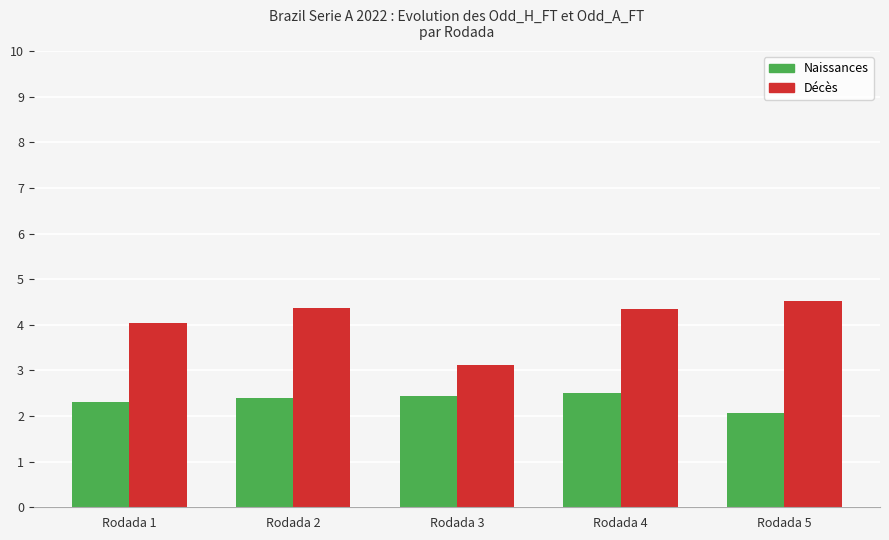

Read the Naissances value at Rodada 3.

2.4